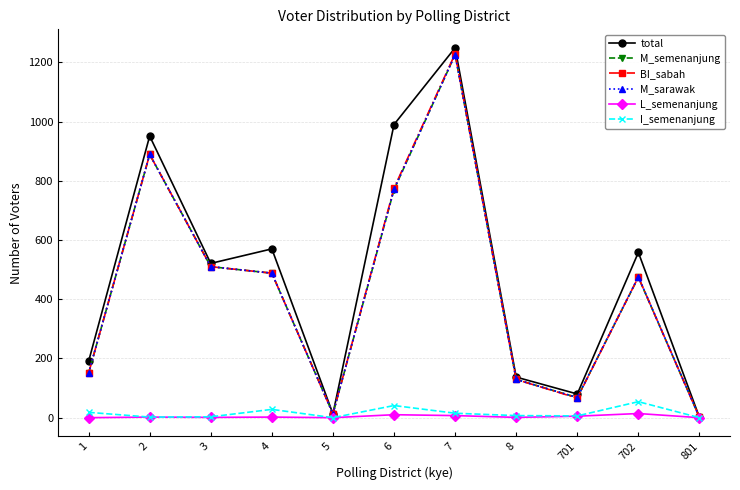

List the labels in order of total value, largest first.

7, 6, 2, 4, 702, 3, 1, 8, 701, 5, 801